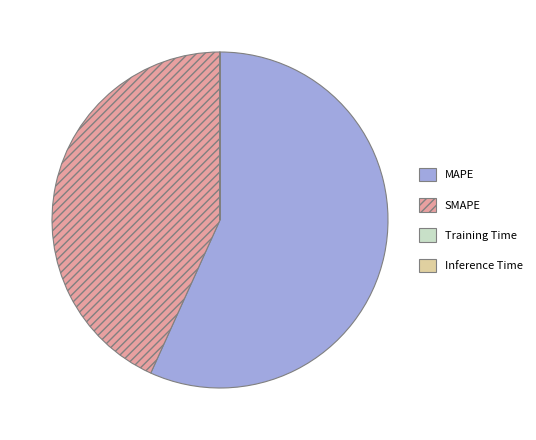

Which slice is the largest?

MAPE